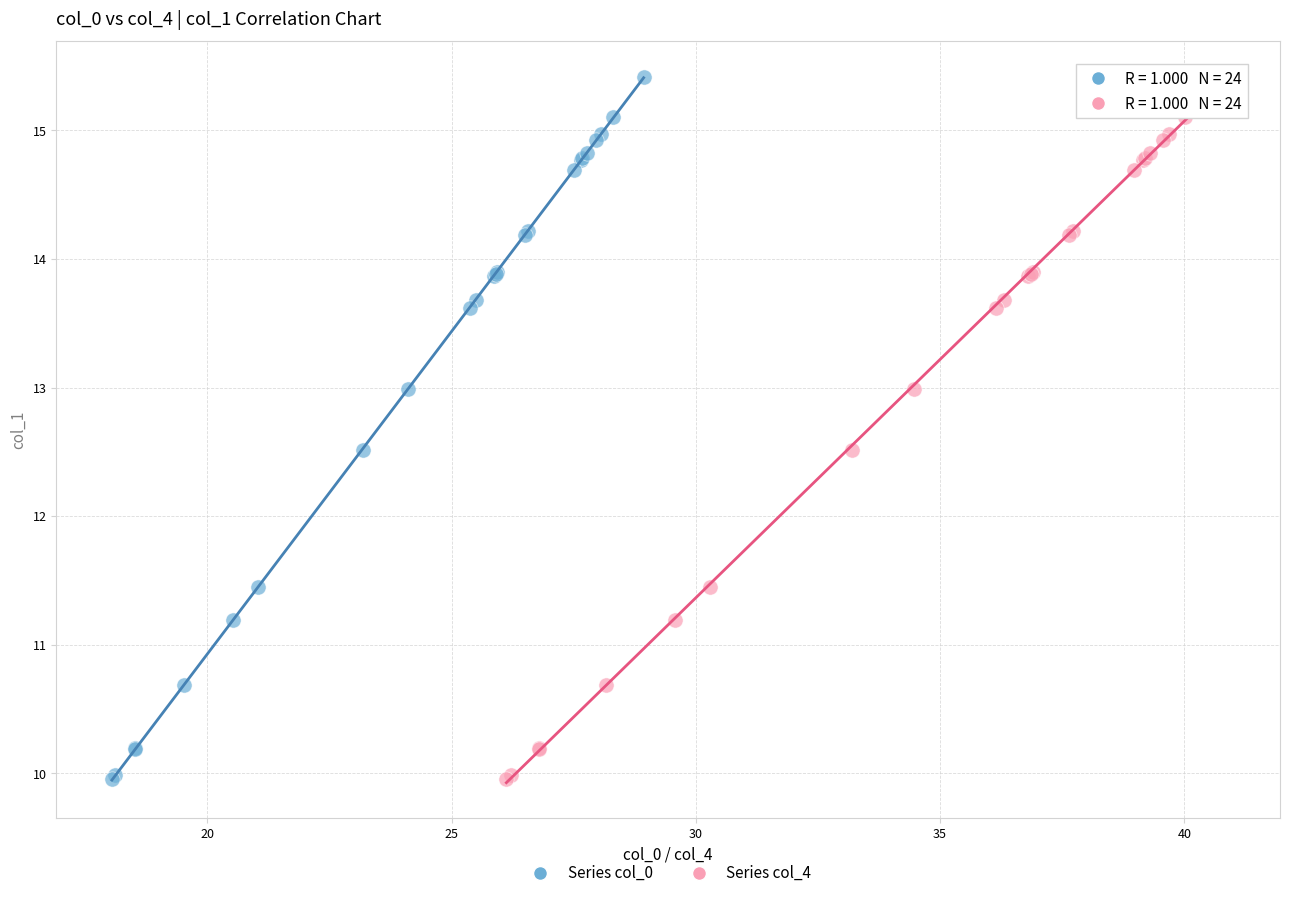

What are all the series names shown in the legend?

Series col_0, Series col_4